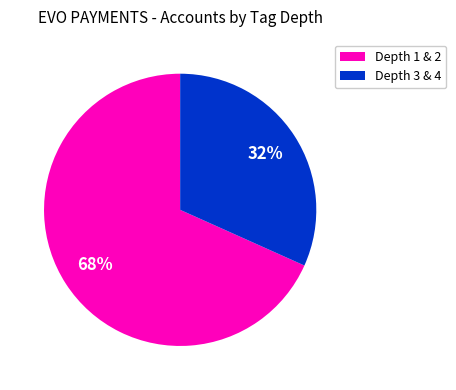

Does any single category account for the majority?

Yes